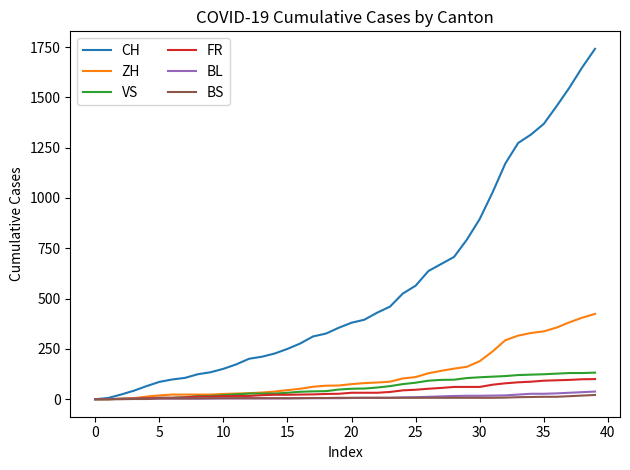

Which series has the largest range (max minus min)?

CH